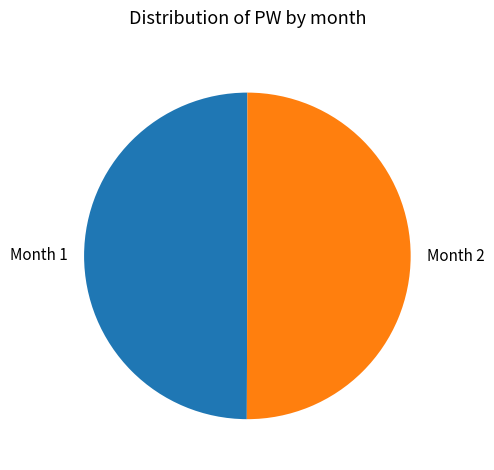

True or false: Month 1 accounts for 50% of the total.

True